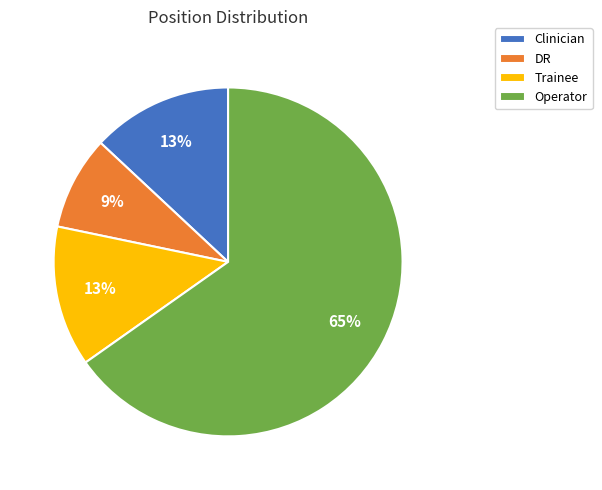

To the nearest percent, what portion does DR represent?

9%